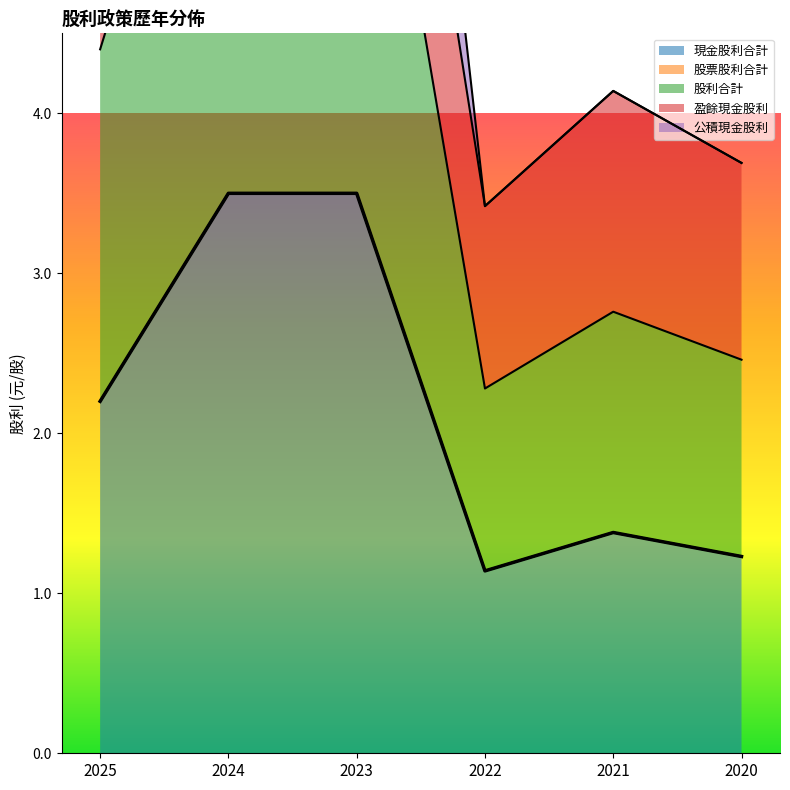

True or false: 股利合計 and 公積現金股利 cross at least once.

False